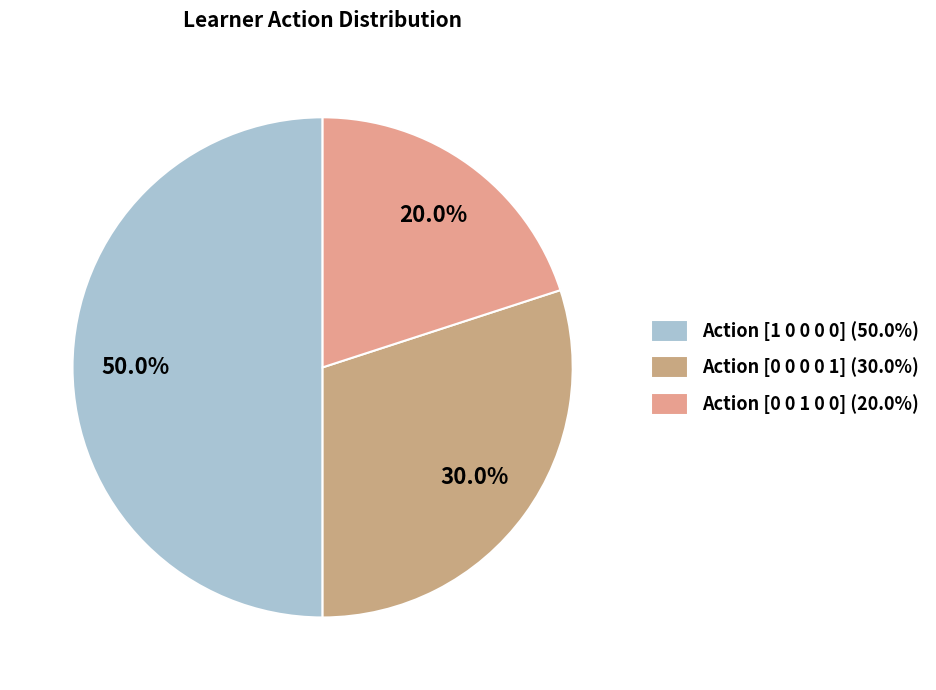

Which slice is the largest?

Action [1 0 0 0 0] (50.0%)